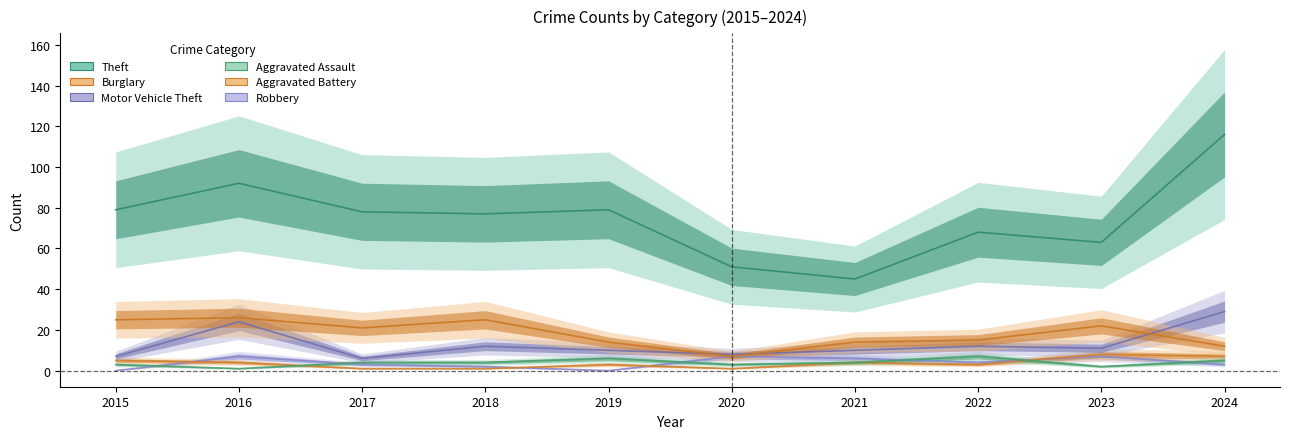

At 2024, list the series in order from smallest to largest.

Robbery, Aggravated Assault, Aggravated Battery, Burglary, Motor Vehicle Theft, Theft